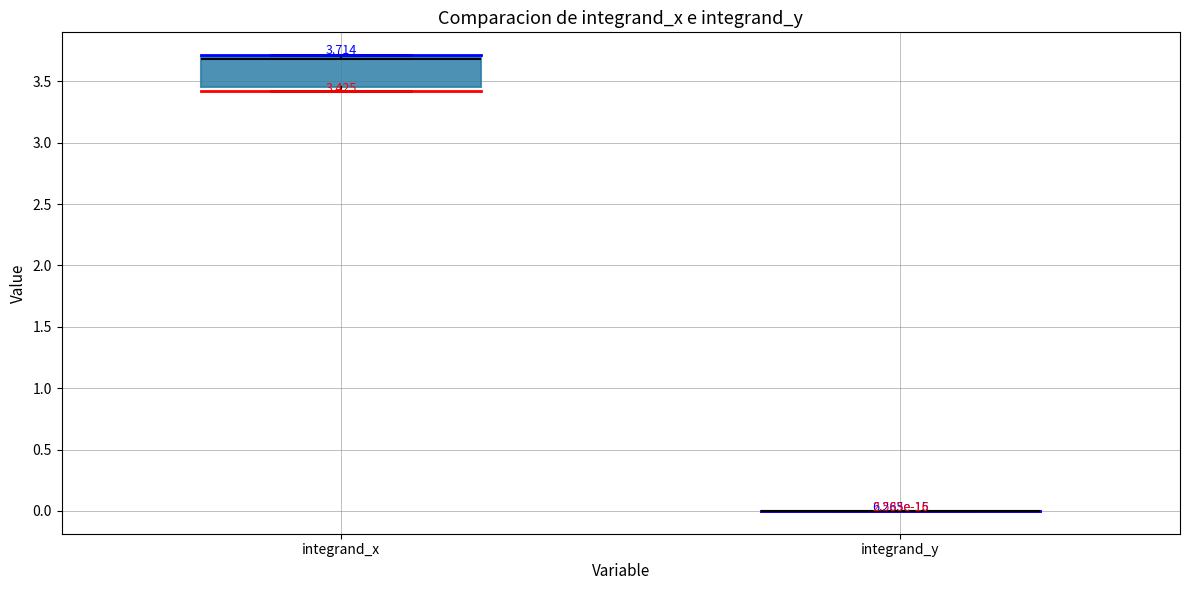

Which box is the tallest, from its lower edge to its upper edge?

integrand_x